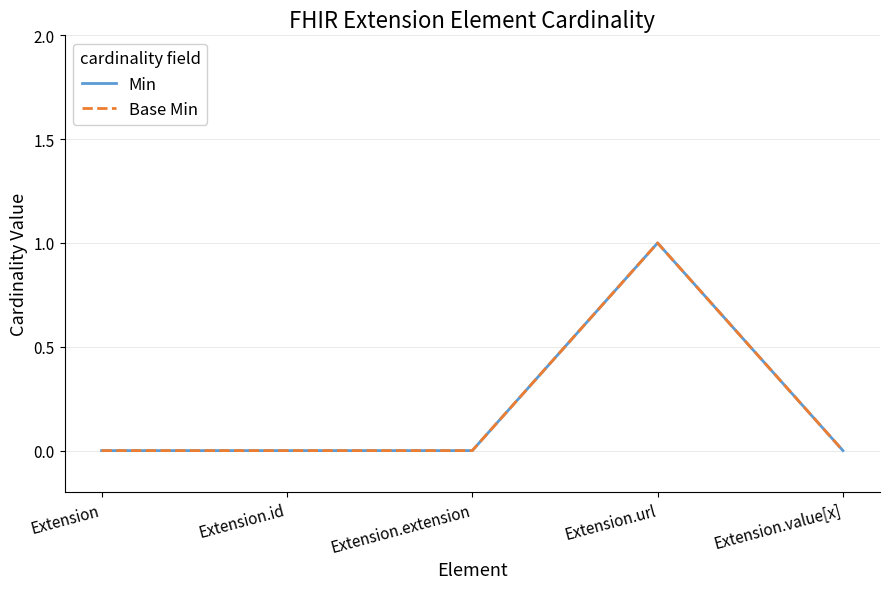

Does the chart have visible grid lines?

Yes